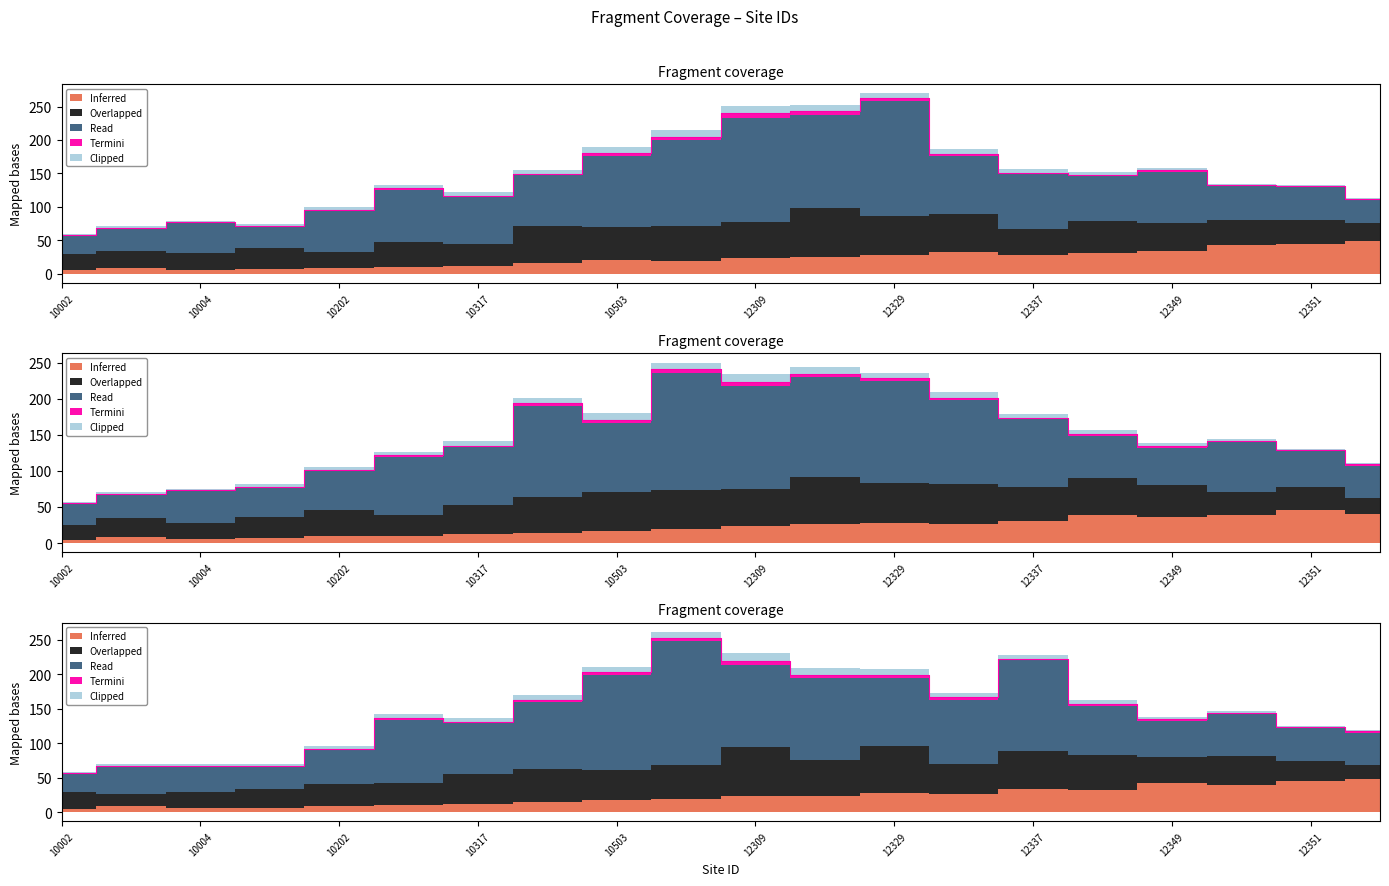

Count the number of data series in this chart.

5